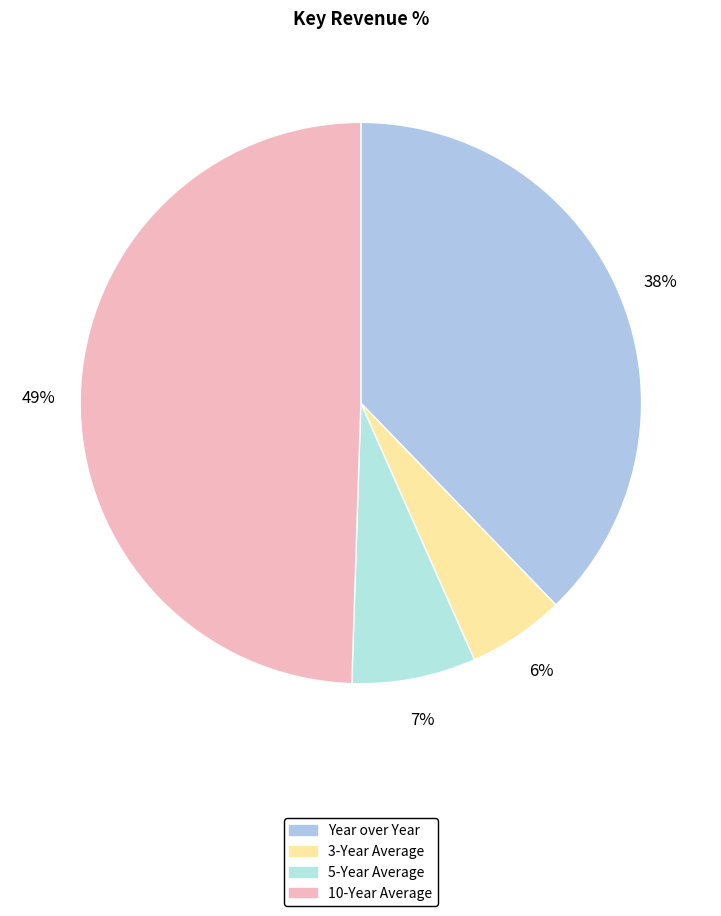

Does 3-Year Average represent more than half of the total?

No